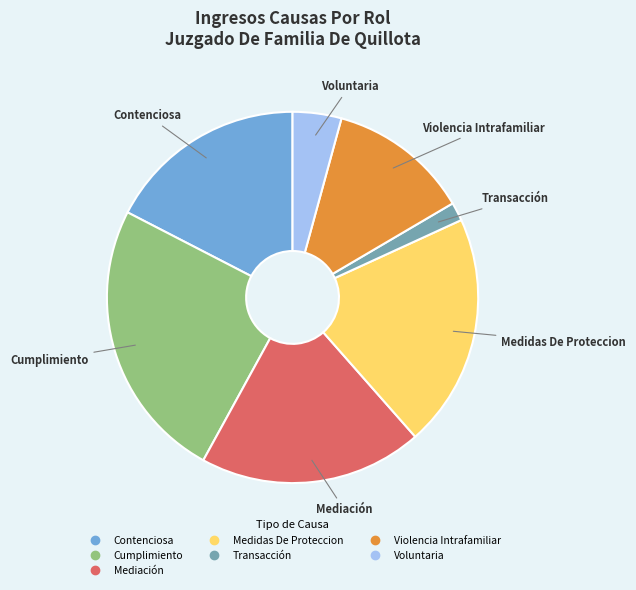

How many slices are in this pie chart?

7